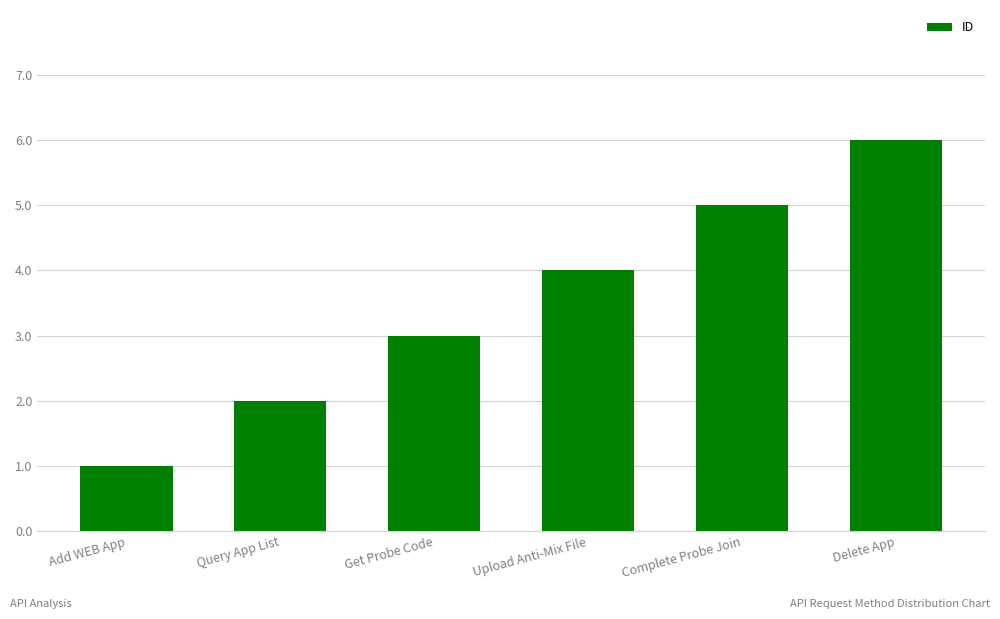

What is the difference between the values at Query App List and Add WEB App?

1